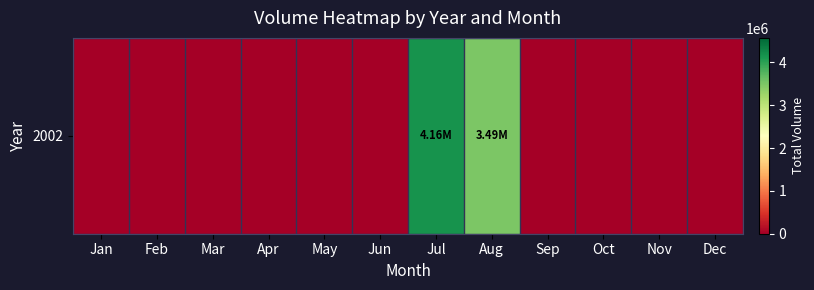

What is the difference between the maximum and minimum values?

4158834